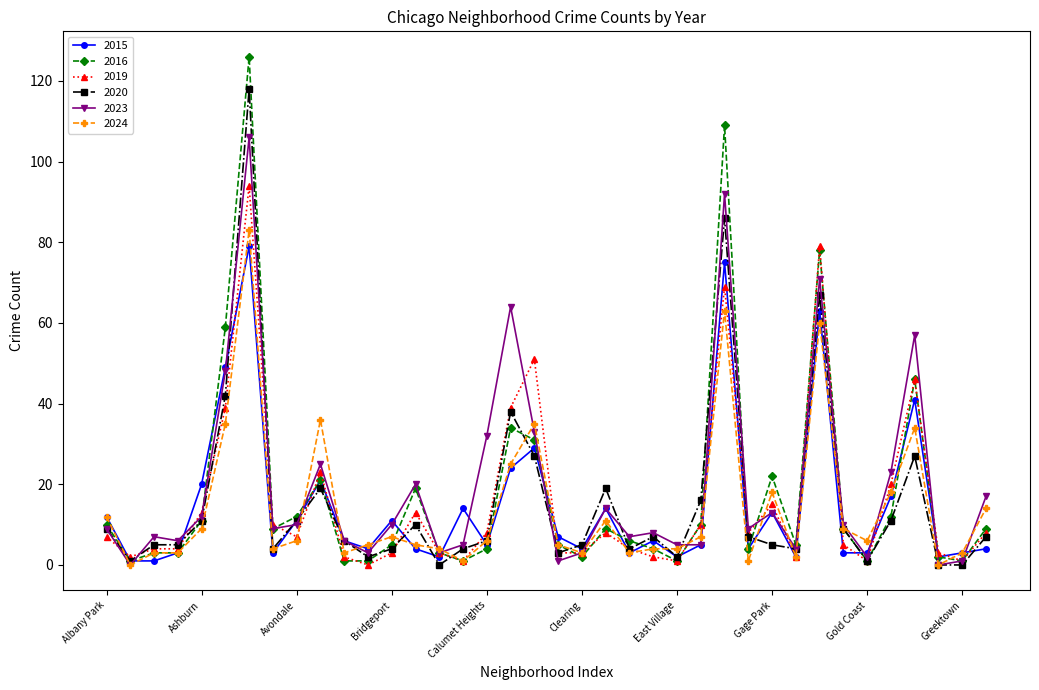

Which series has the largest range (max minus min)?

2016